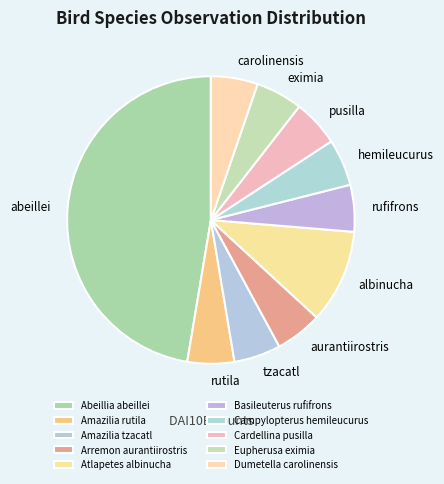

Rank the categories by value from lowest to highest.

Amazilia rutila, Amazilia tzacatl, Arremon aurantiirostris, Basileuterus rufifrons, Campylopterus hemileucurus, Cardellina pusilla, Eupherusa eximia, Dumetella carolinensis, Atlapetes albinucha, Abeillia abeillei